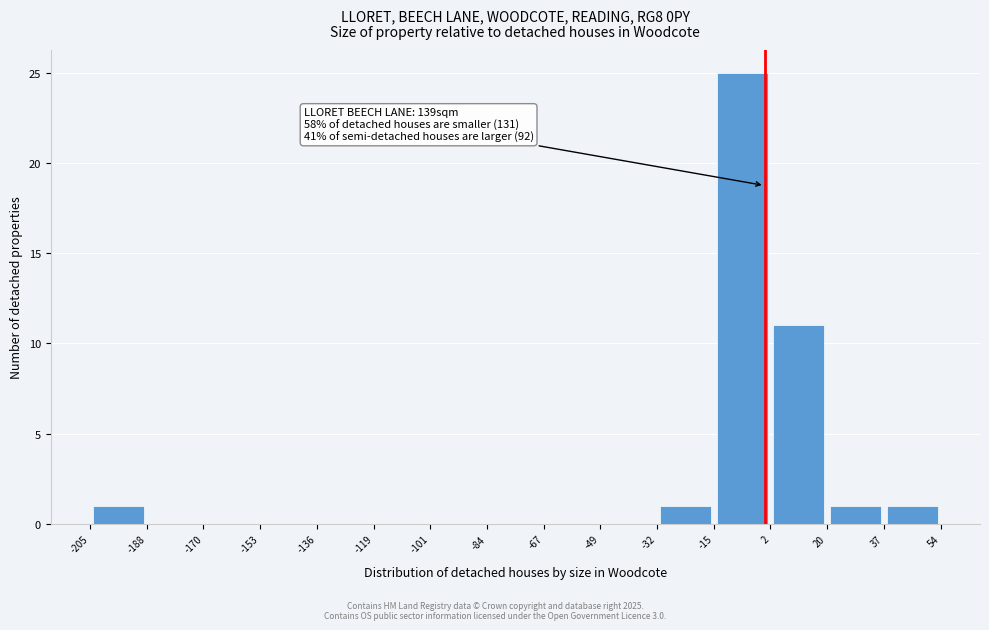

Which range on the x-axis has the tallest bar?

-15 to 2